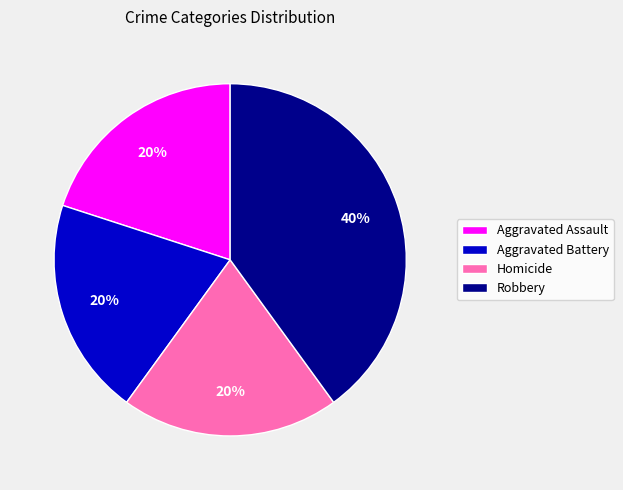

What is the largest slice in the pie chart?

Robbery